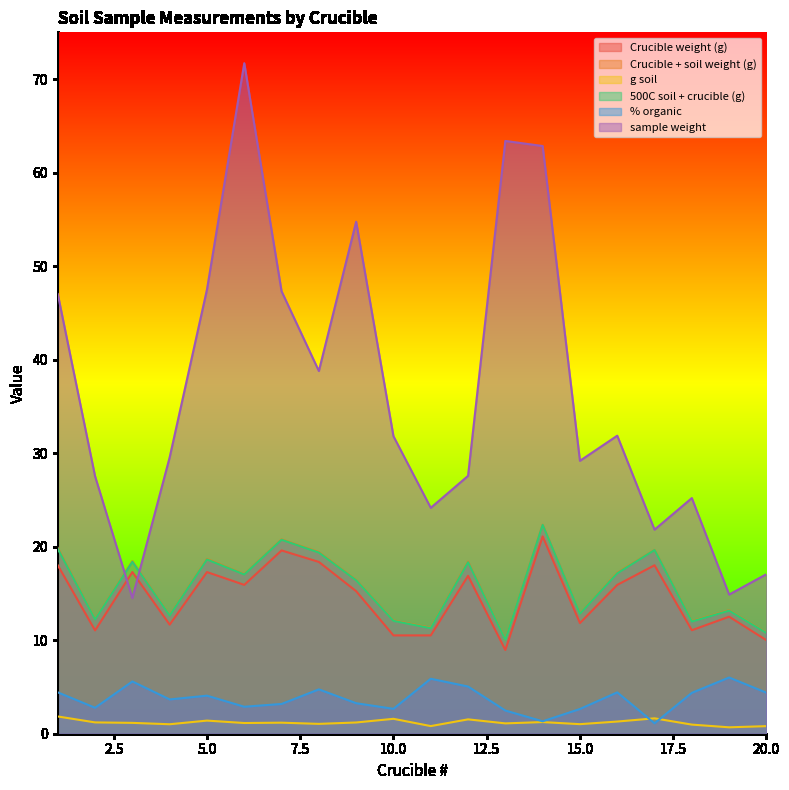

Which category has the highest value in the sample weight series?

6